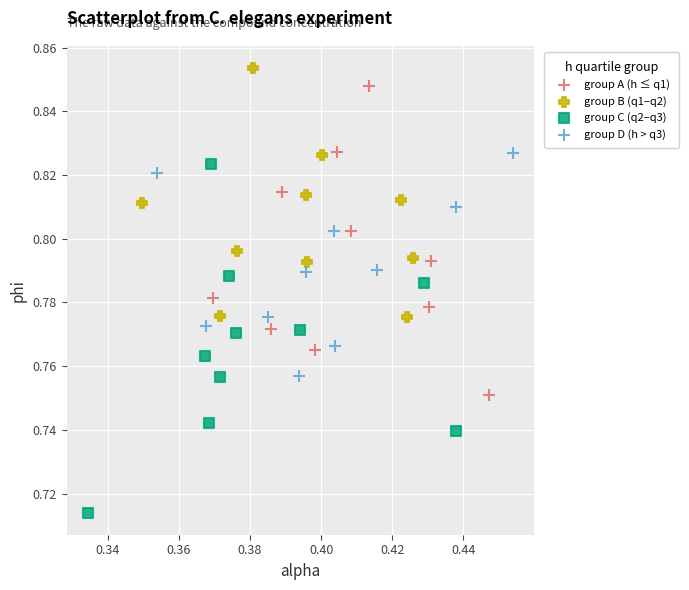

Which series has the widest spread of Y values?

group C (q2–q3)